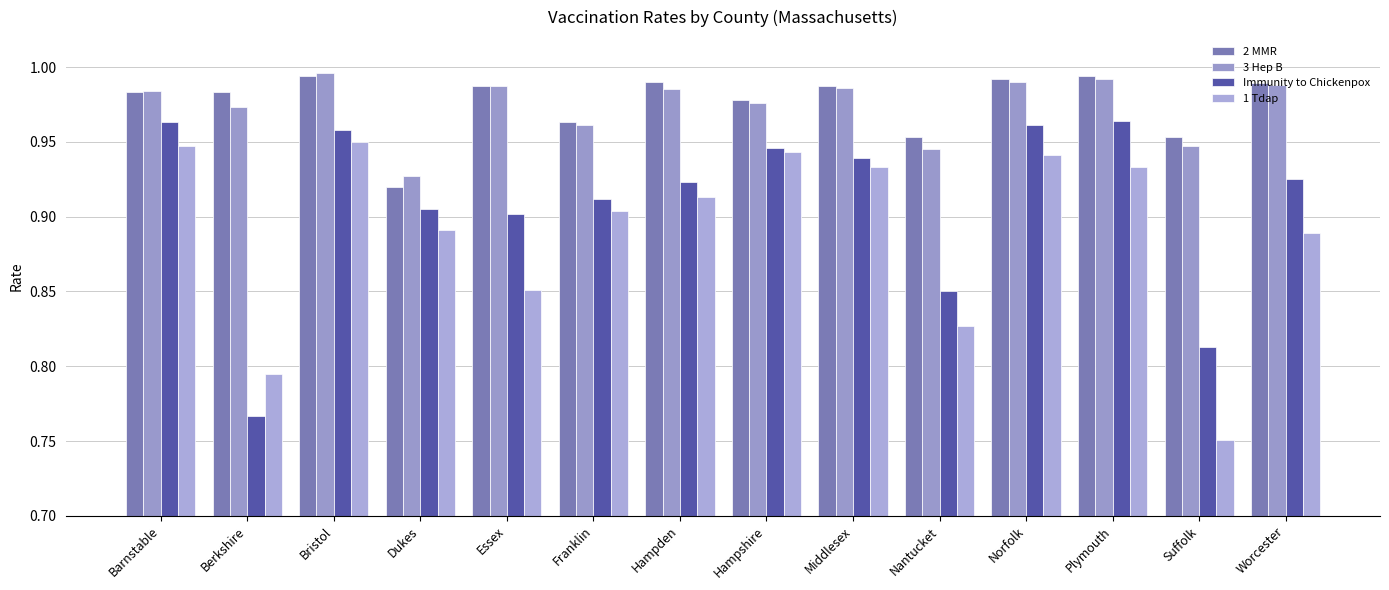

True or false: Immunity to Chickenpox has a value of 0.9 at Essex.

True